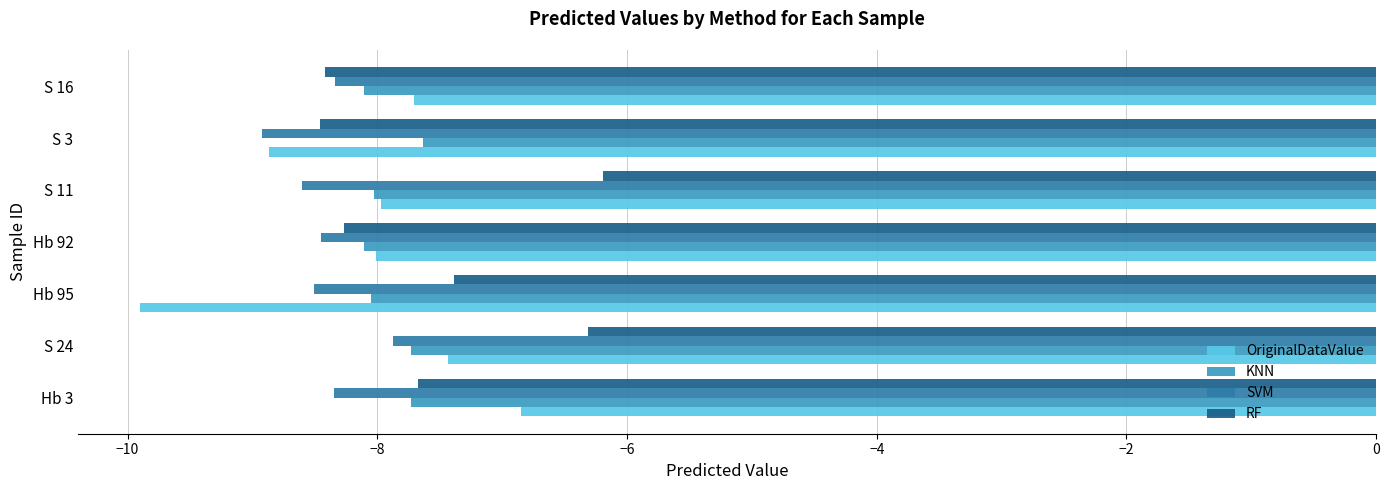

Which series has the largest total across all categories?

RF